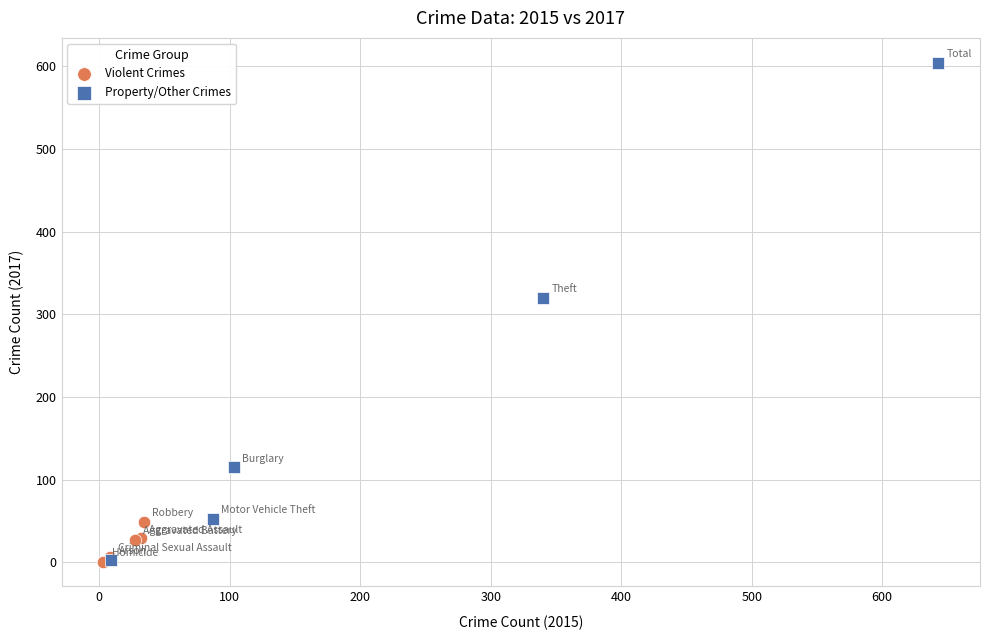

Which series has the largest Y range (max minus min)?

Property/Other Crimes